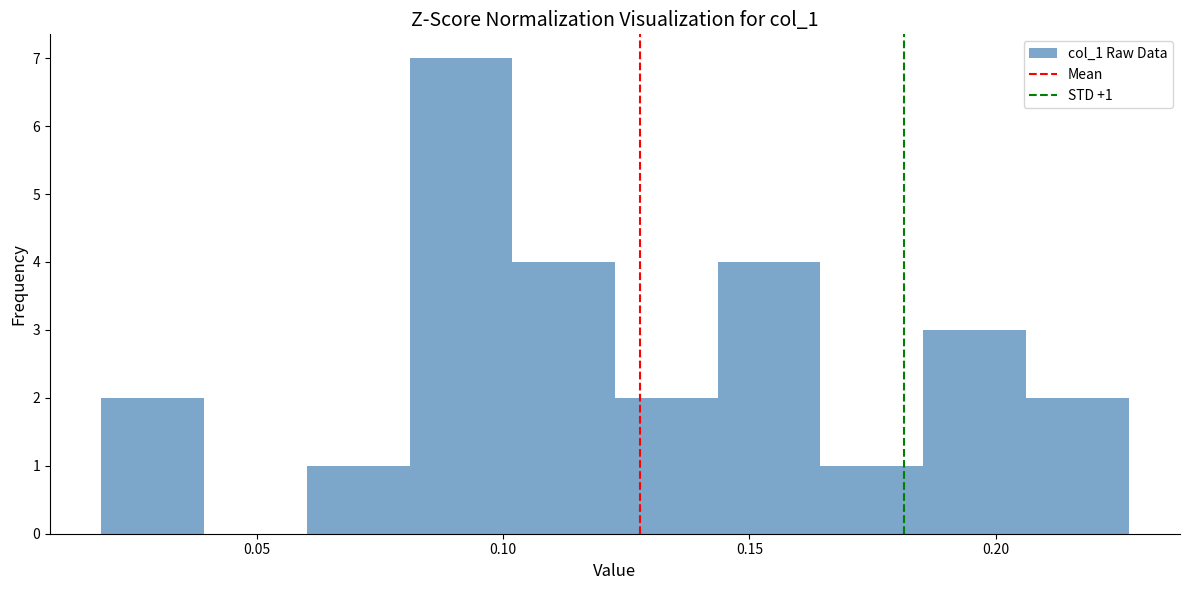

Over which range of the x-axis is the bar tallest?

0.080 to 0.100